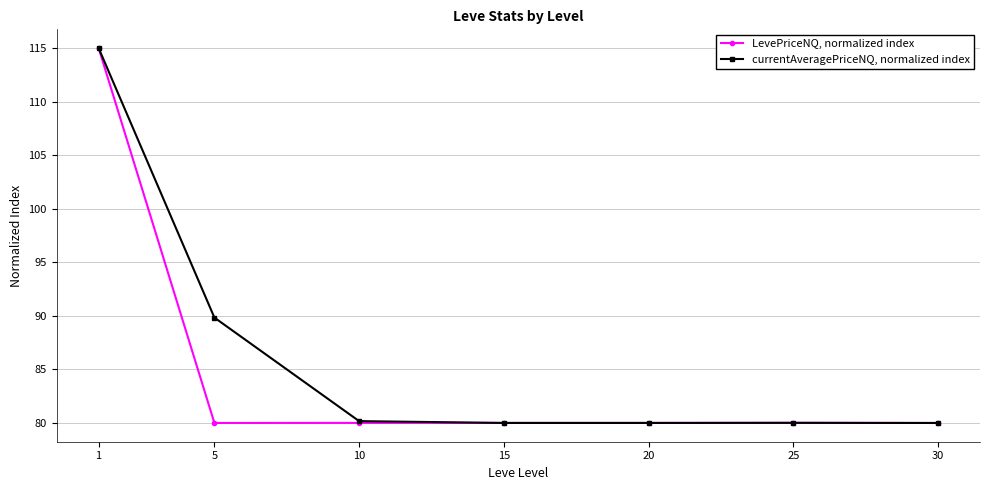

What is the minimum value for LevePriceNQ, normalized index?

80.0